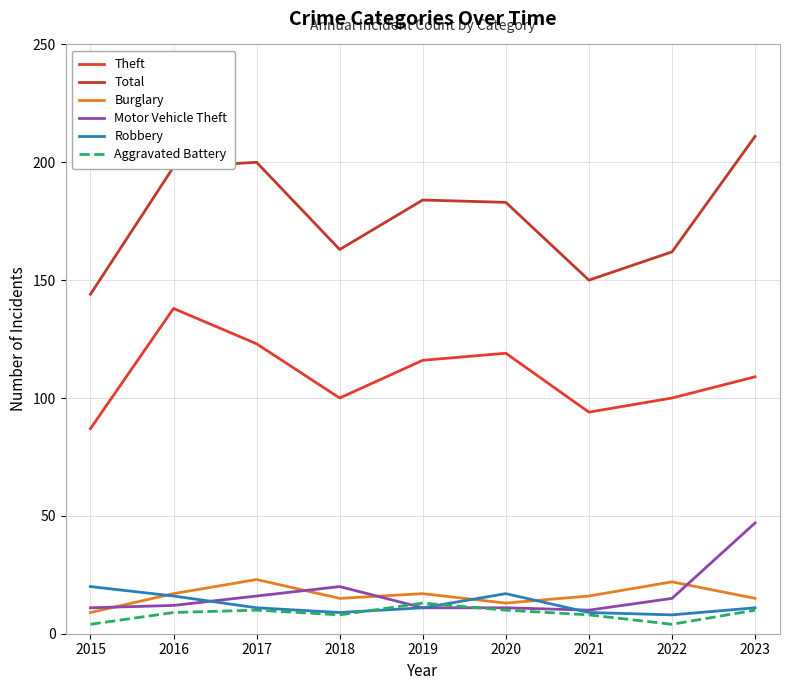

What is the maximum value shown in the chart?

211